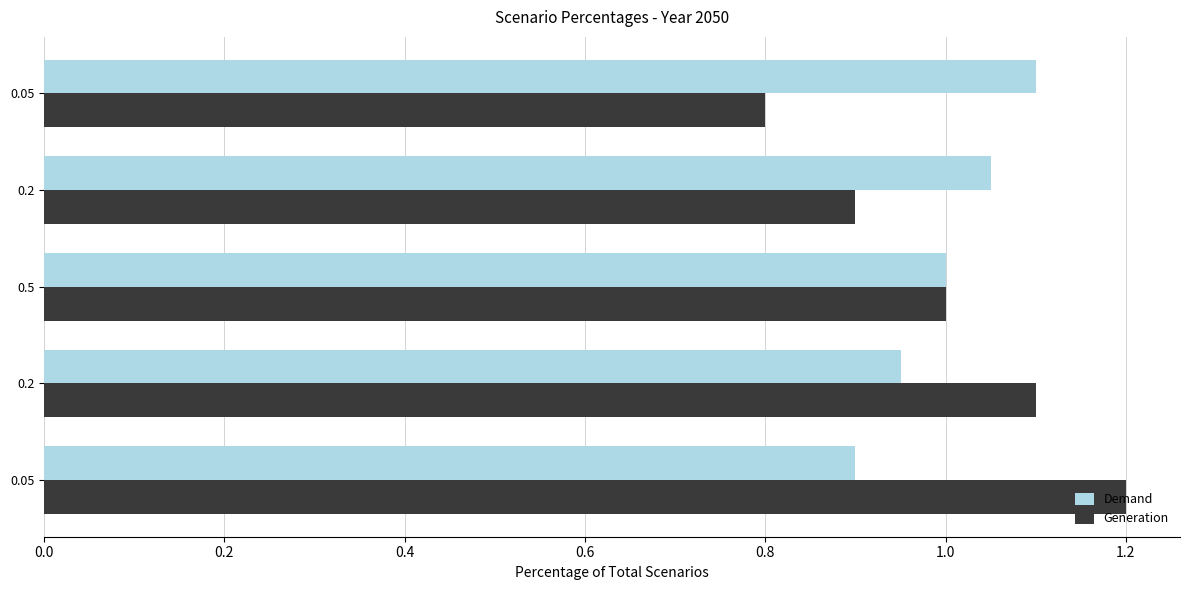

Which series has the widest spread of values?

Generation